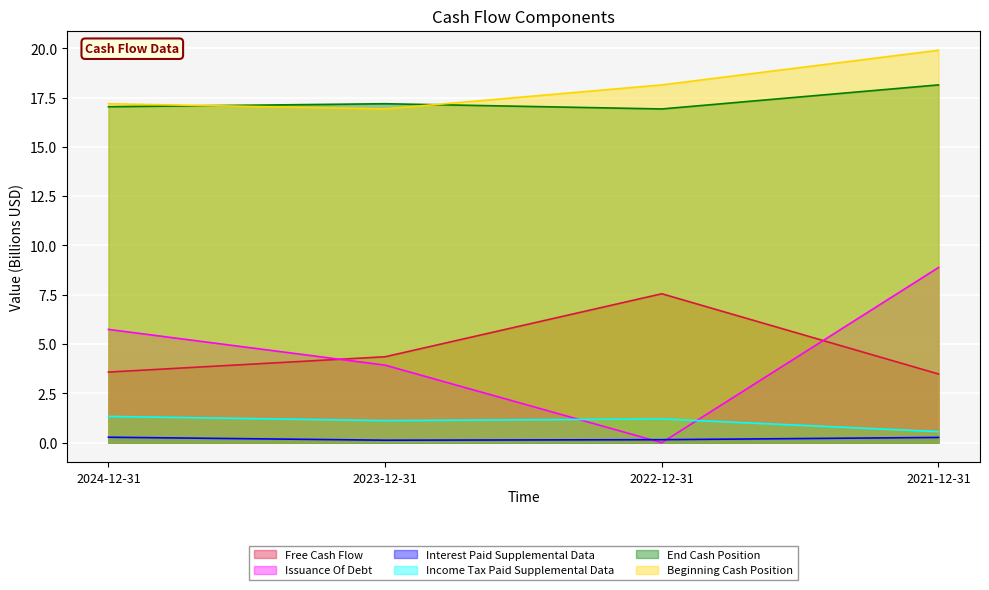

True or false: Issuance Of Debt has a value of 12.2 at 2021-12-31.

False